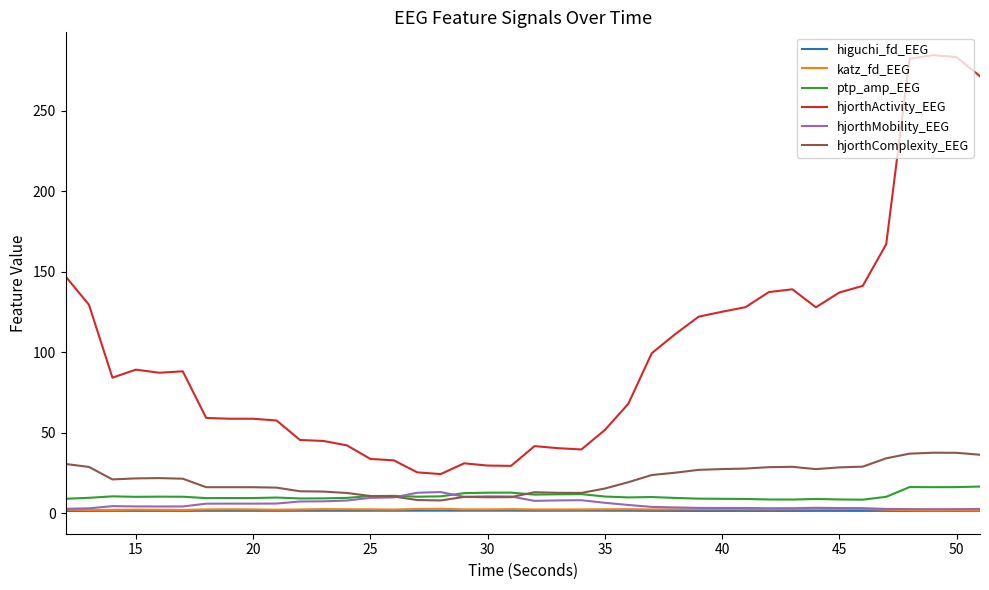

True or false: hjorthActivity_EEG and hjorthComplexity_EEG intersect in this chart.

False